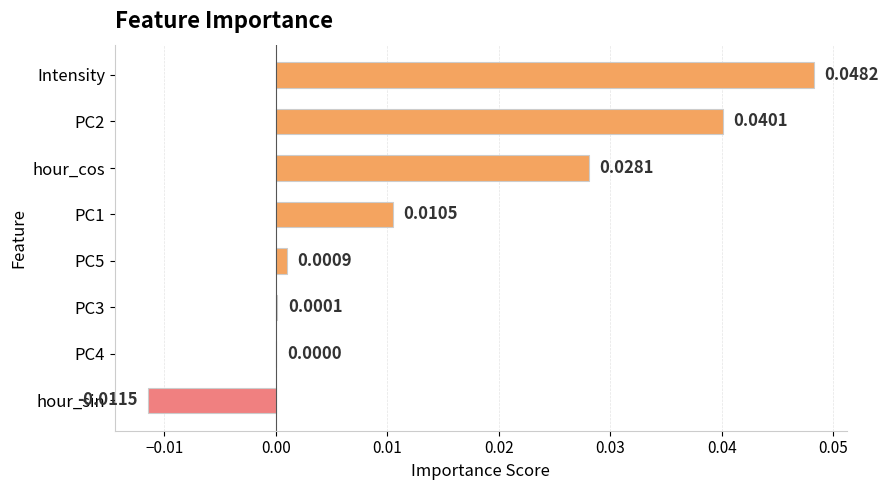

Between PC5 and PC1, which is larger?

PC1